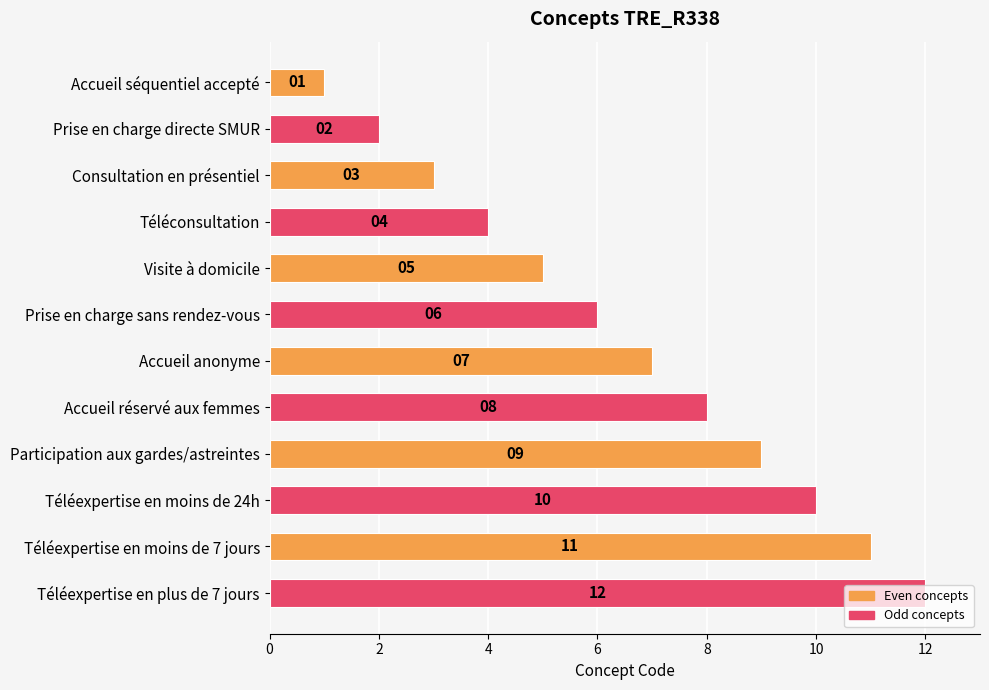

What is the label of the 12th bar from the top?

Téléexpertise en plus de 7 jours